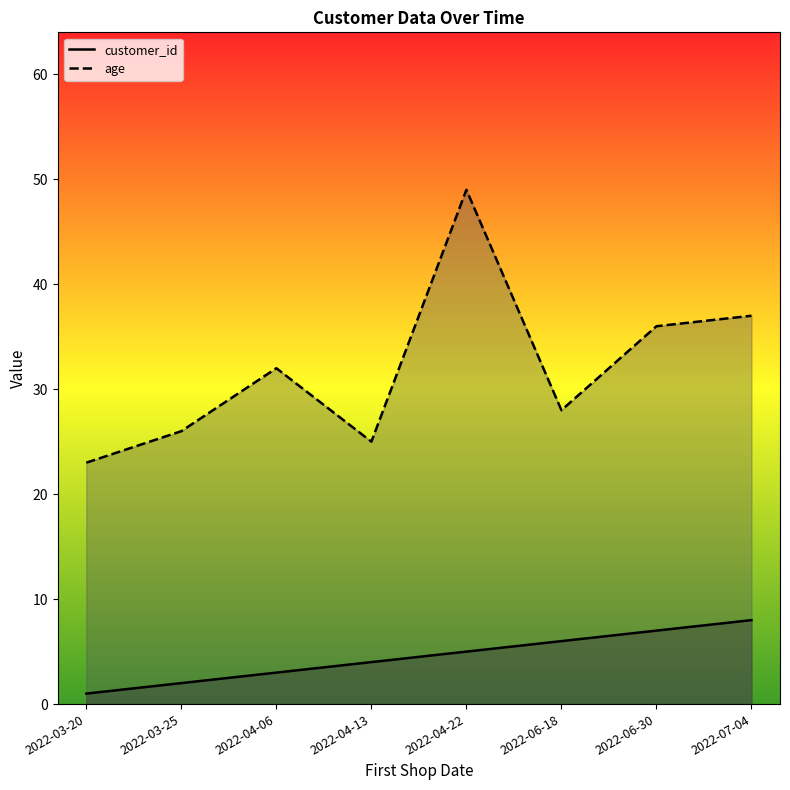

True or false: age and customer_id cross at least once.

False